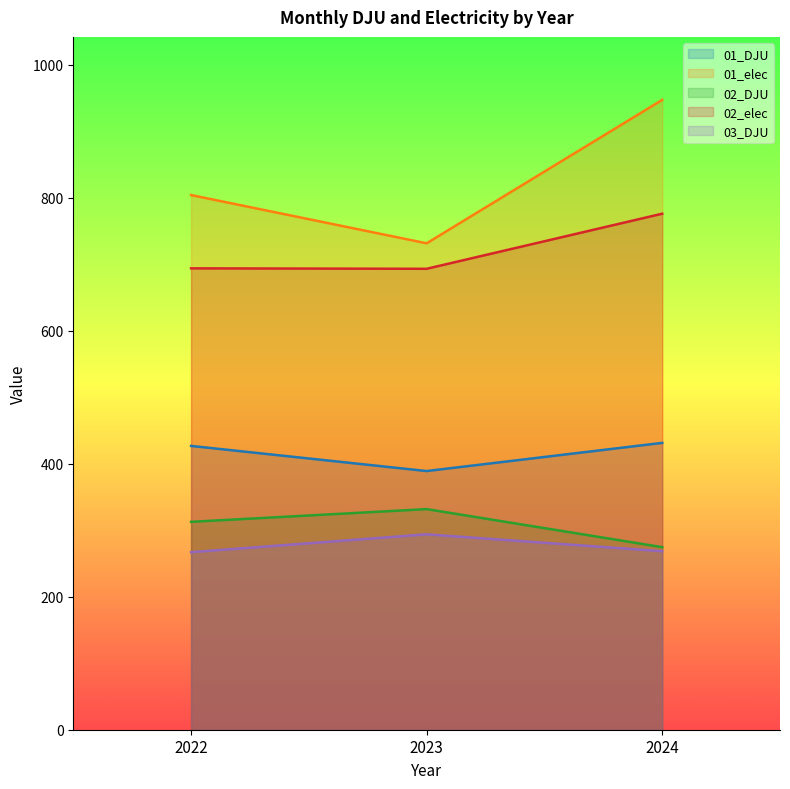

What is the difference between the second highest and minimum values in the 01_elec series?

72.6